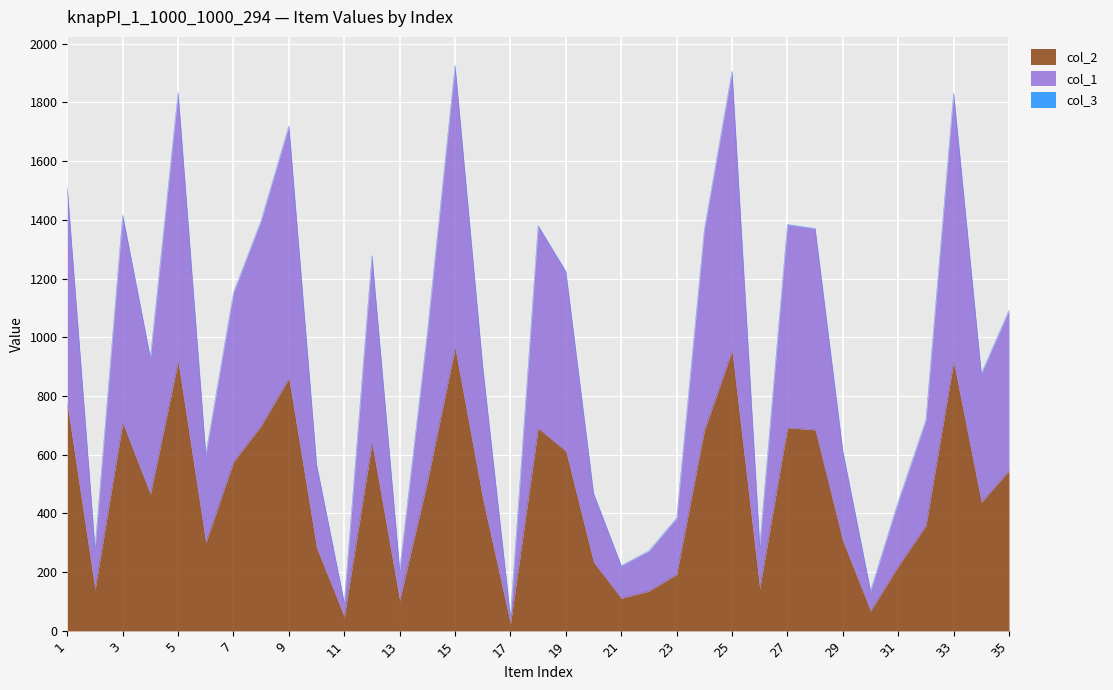

At how many categories does at least one series exceed 526?

24